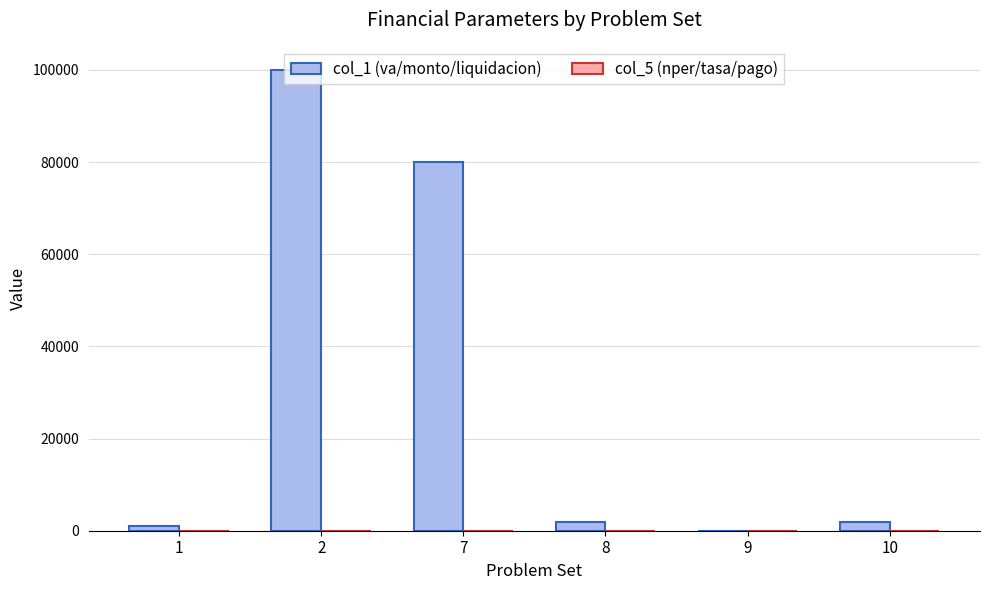

Is it true that col_1 (va/monto/liquidacion) equals 2000.0 at 8?

True